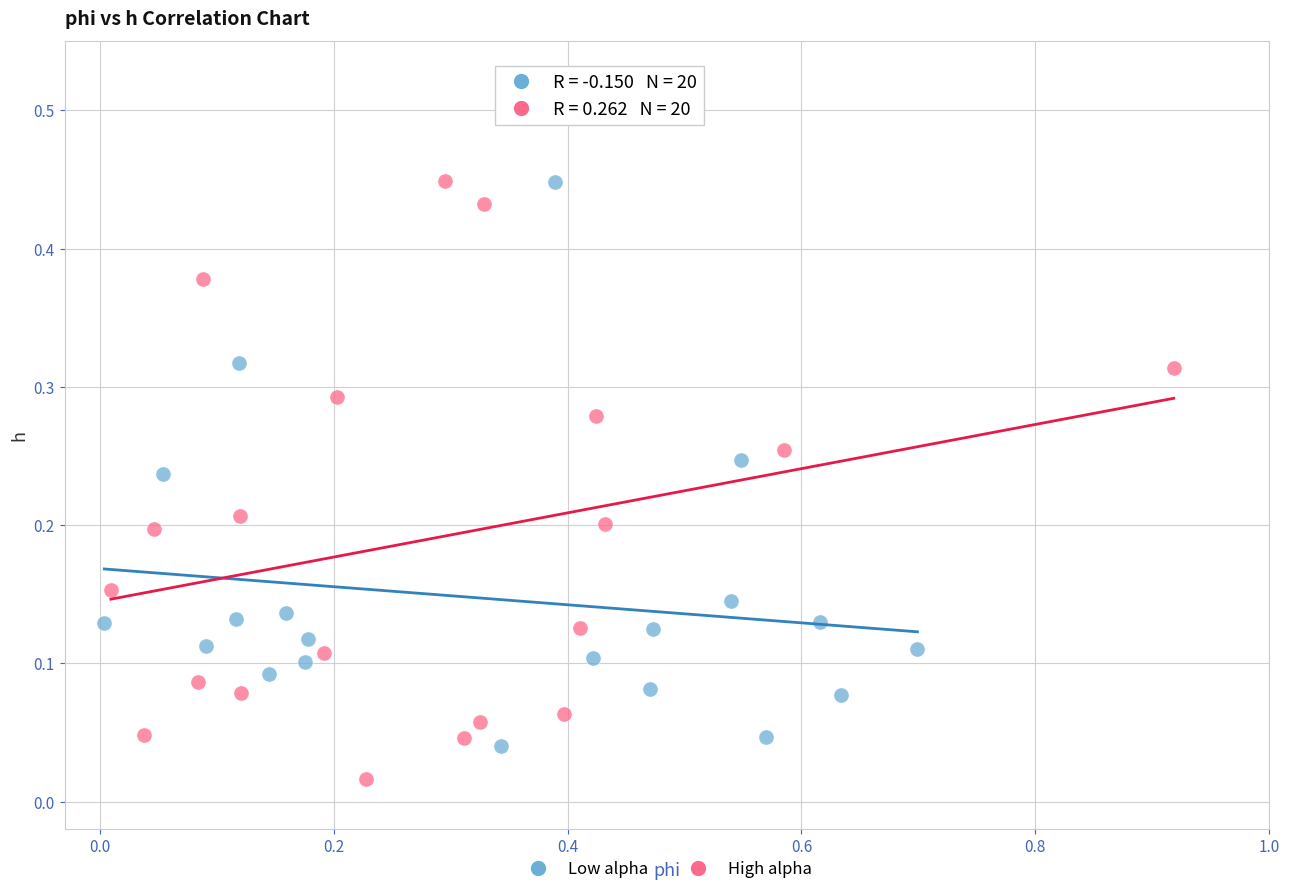

What are all the series names shown in the legend?

Low alpha, High alpha